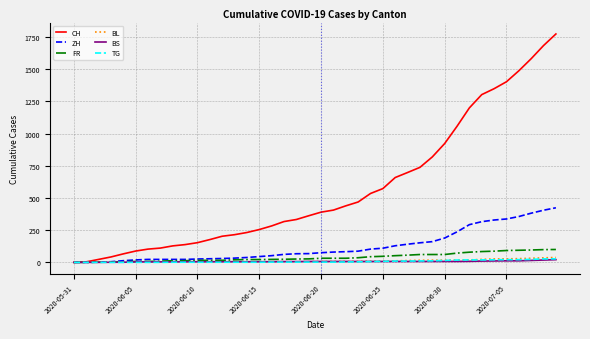

Which series has the widest spread of values?

CH